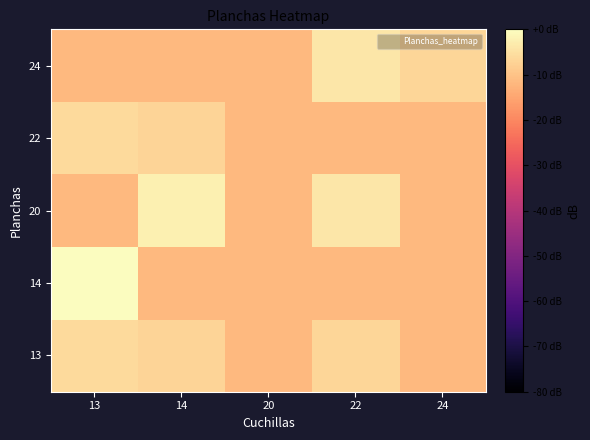

Which category has the highest value across all series?

13